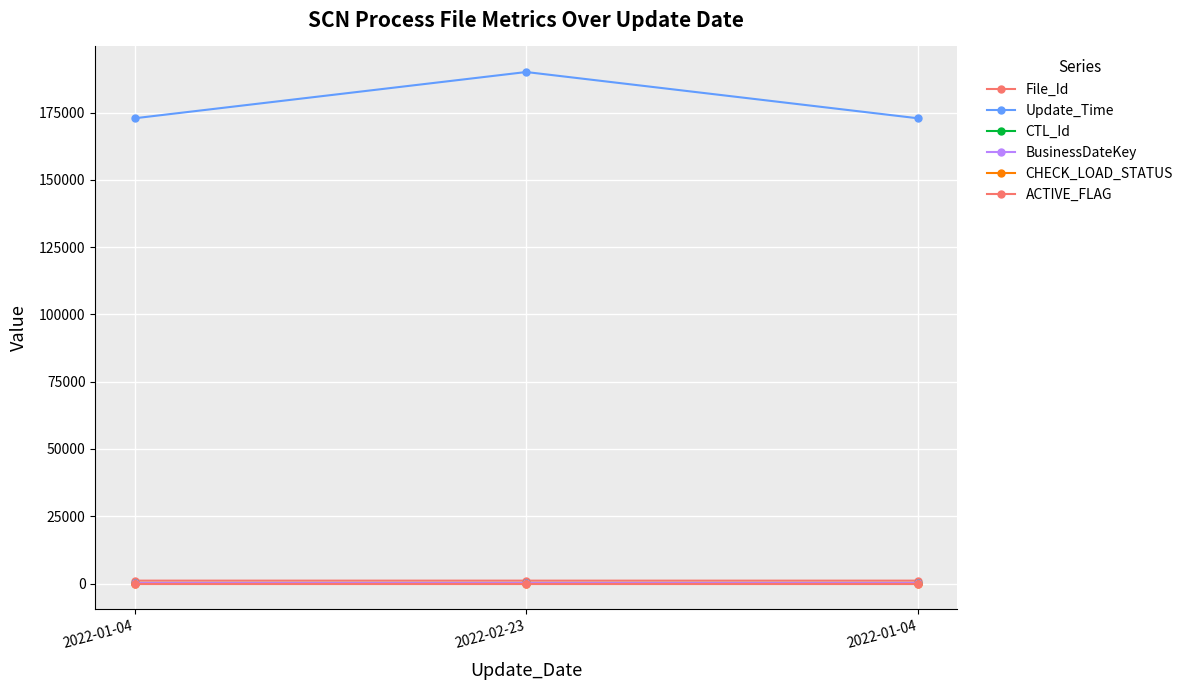

Is this an area chart (filled region under the line)?

No